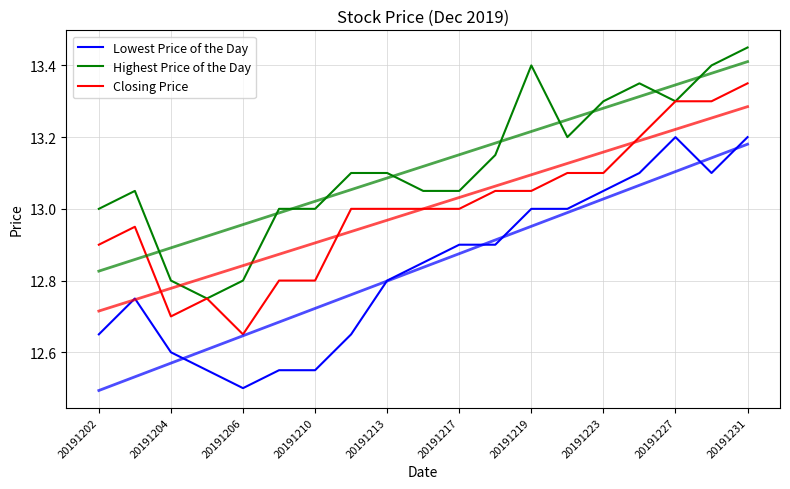

Rank the series by their maximum value, from highest to lowest.

Highest Price of the Day, Closing Price, Lowest Price of the Day